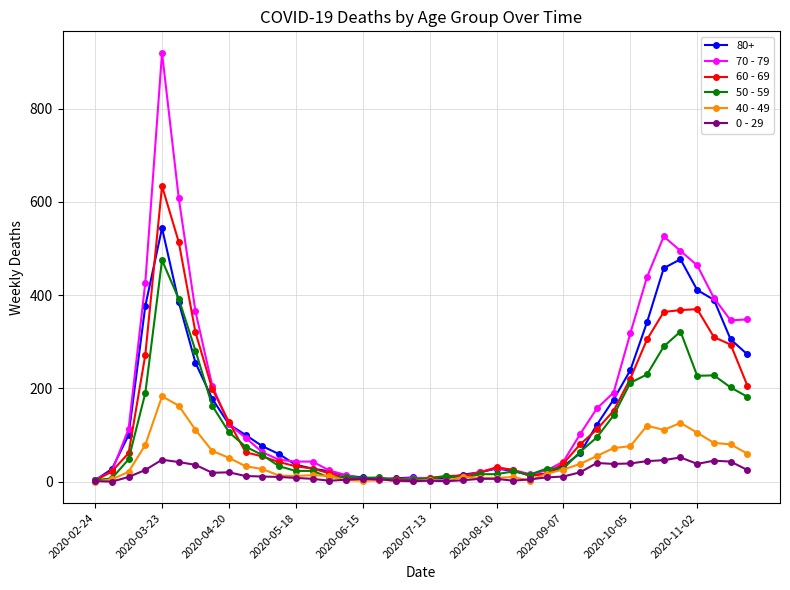

What is the value of the 0 - 29 point at the 31st from the left?

40